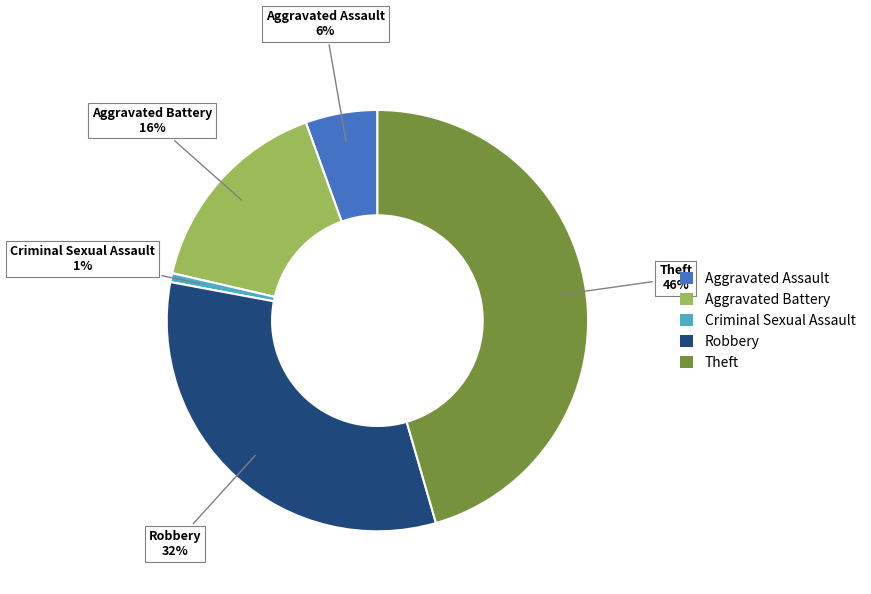

What is the smallest slice in the pie chart?

Criminal Sexual Assault